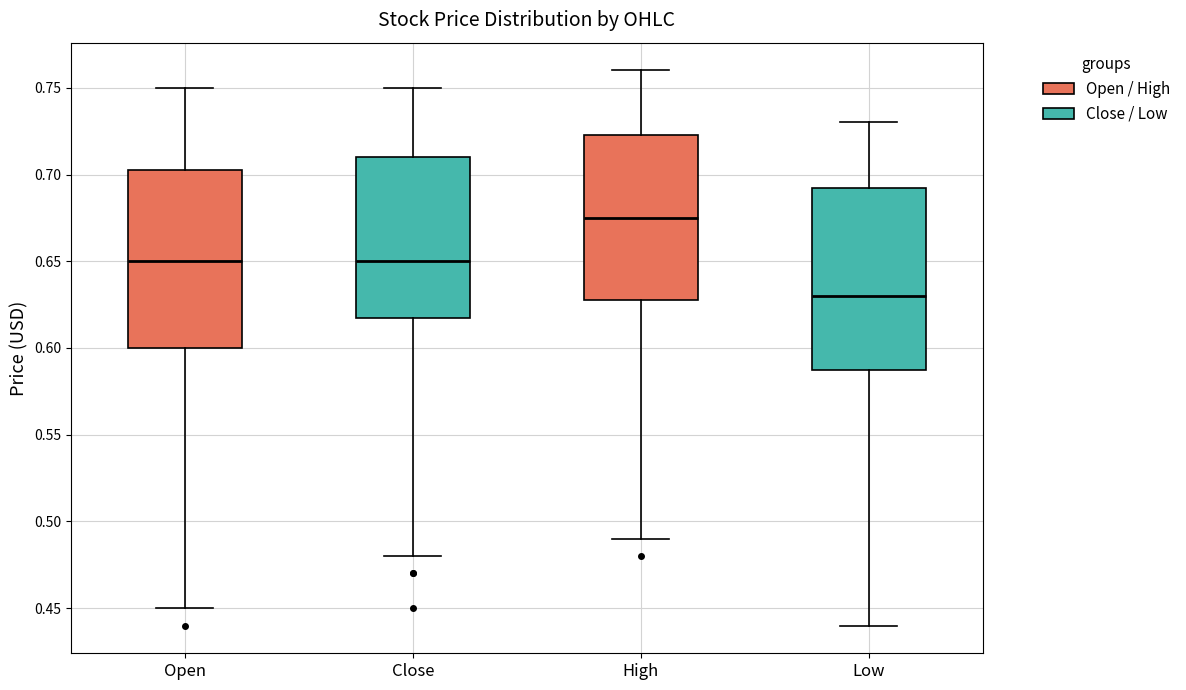

Which box has the lowest median line?

Low